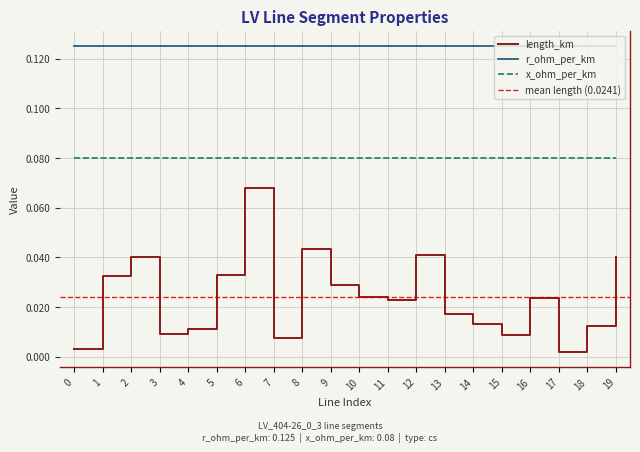

List the series in order of their overall mean, highest first.

r_ohm_per_km, x_ohm_per_km, length_km